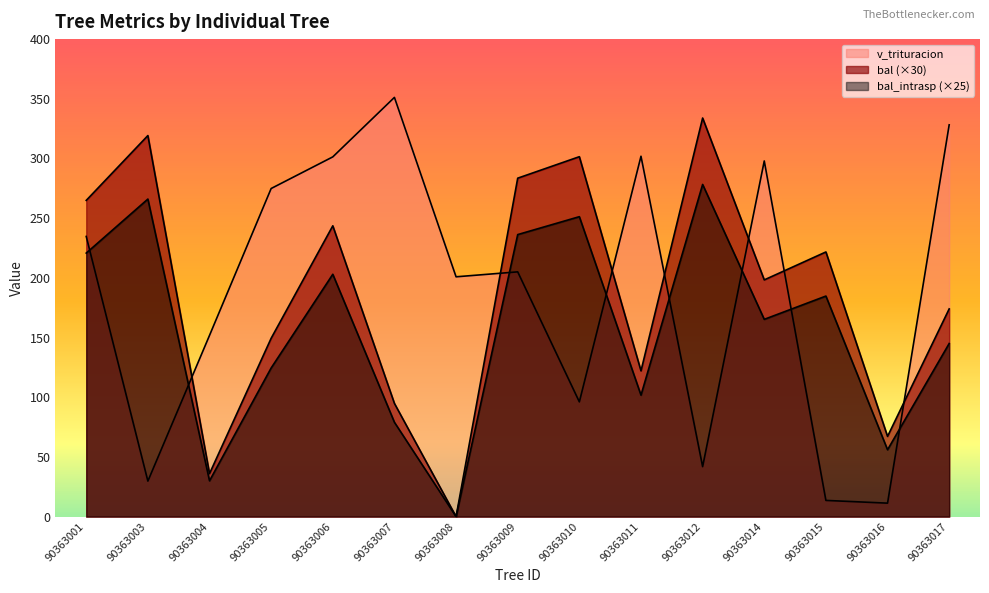

Which category has the lowest value in the v_trituracion series?

90363016